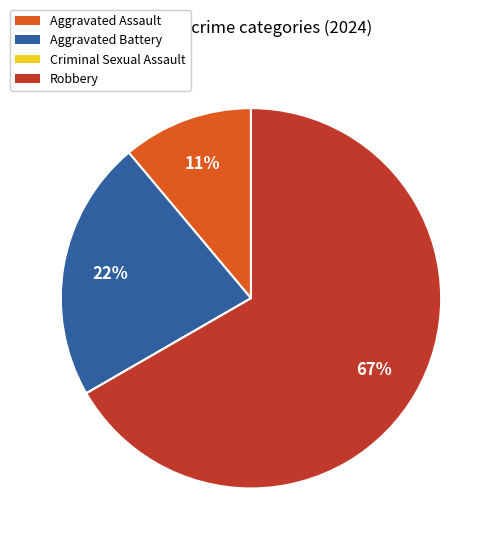

What percentage is the Aggravated Battery slice, to the nearest percent?

22%